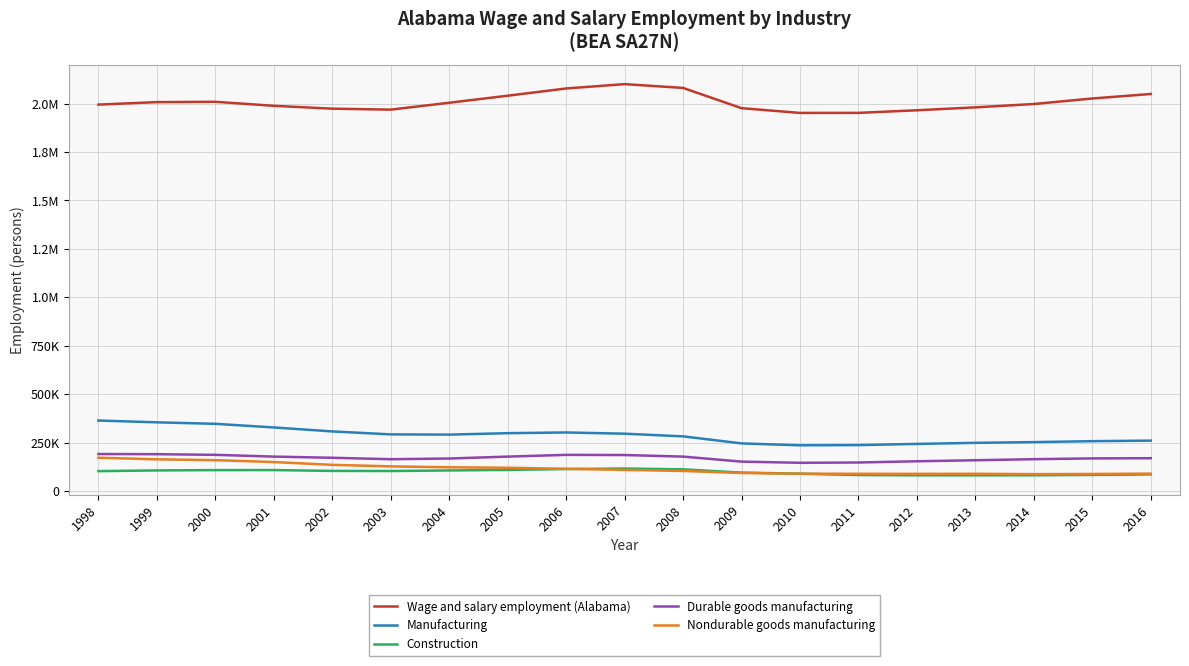

Where is Durable goods manufacturing nearest to the value 169149?

2015